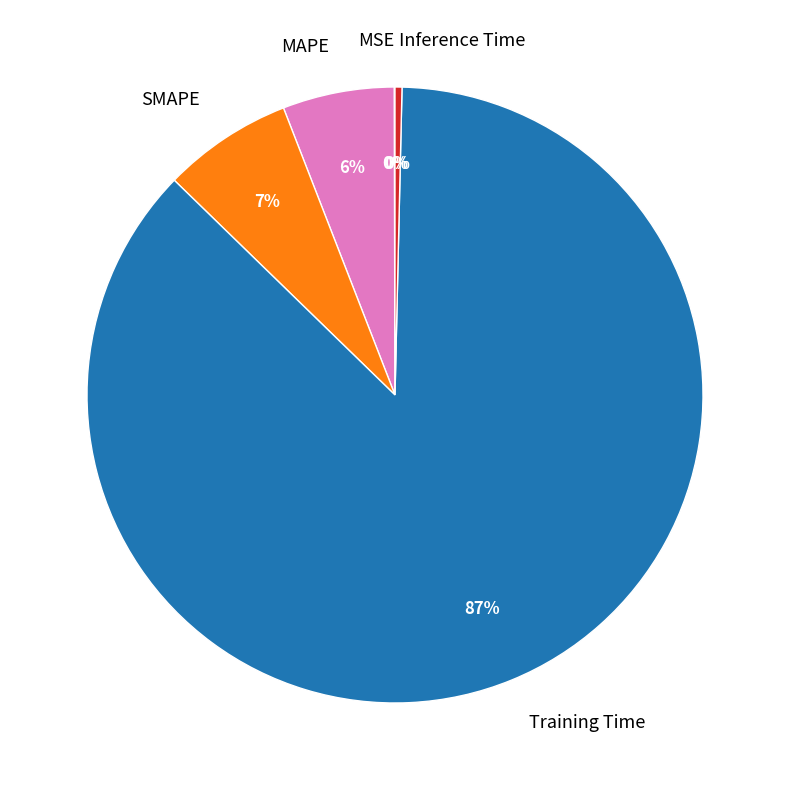

The Training Time slice represents 78% of the pie. True or false?

False